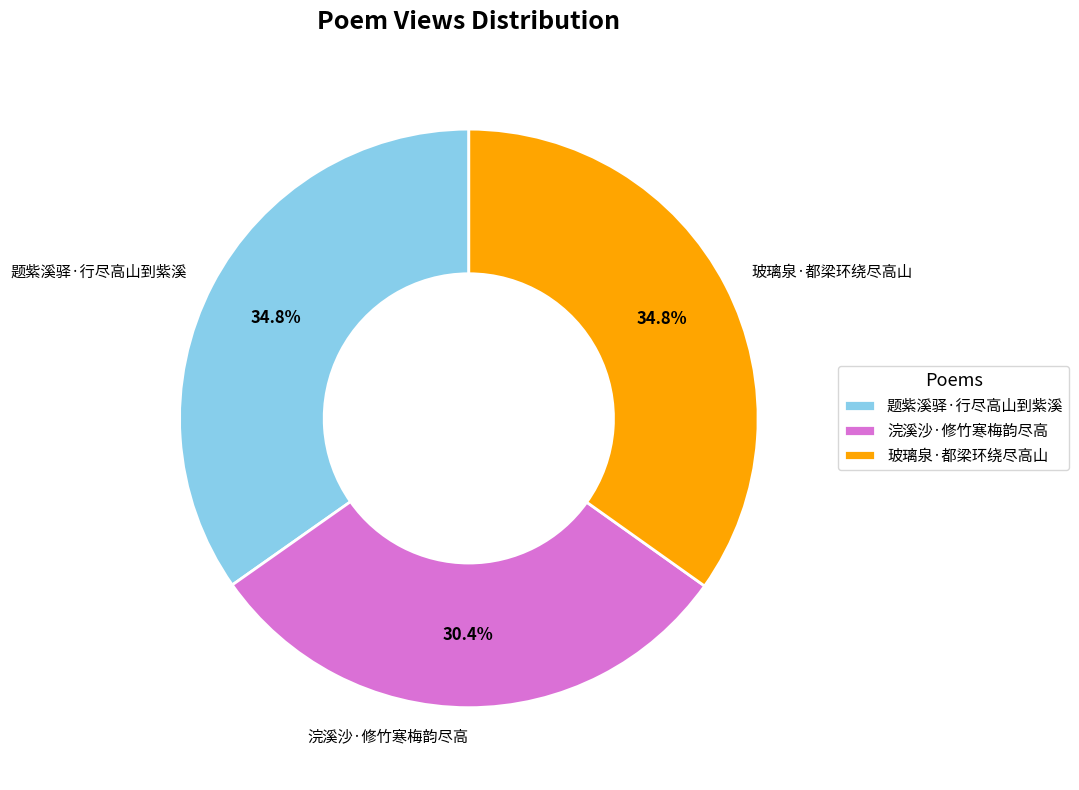

How many segments does this pie chart have?

3